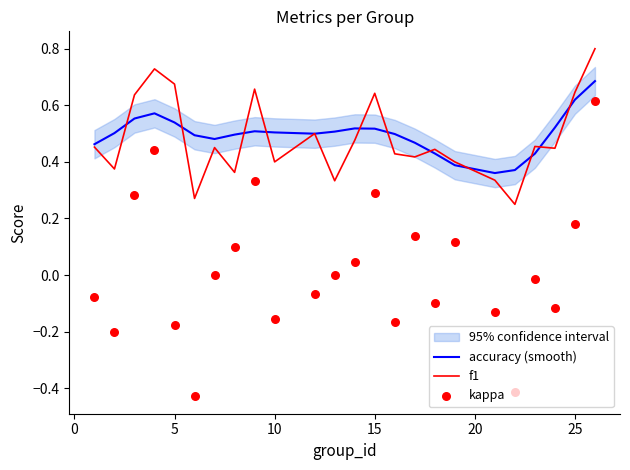

Which series contains the highest Y value?

f1